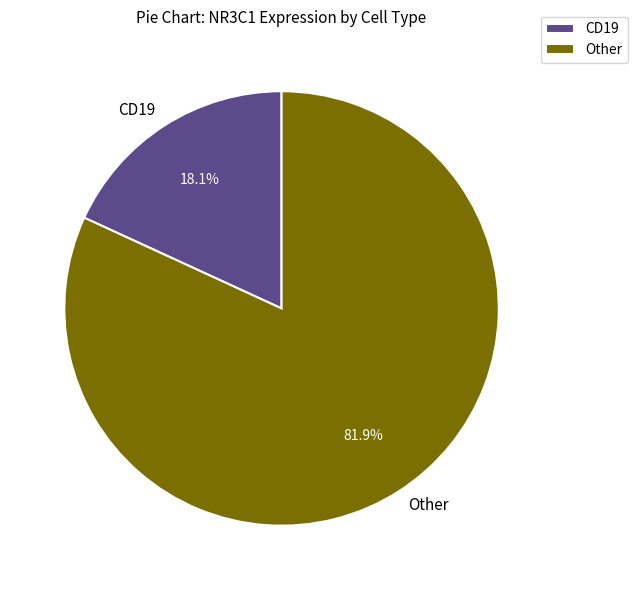

Which has a higher value, CD19 or Other?

Other